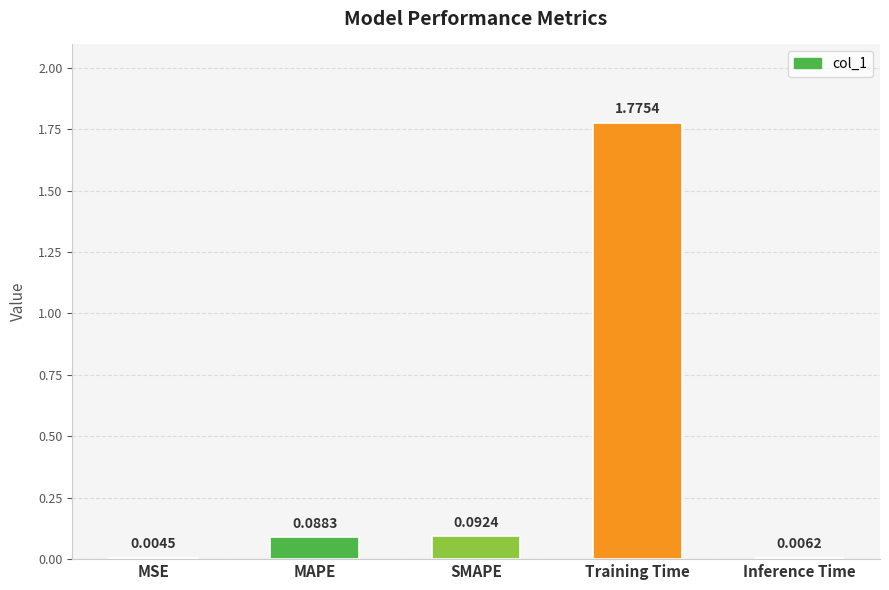

What is the sum of all values?

2.0